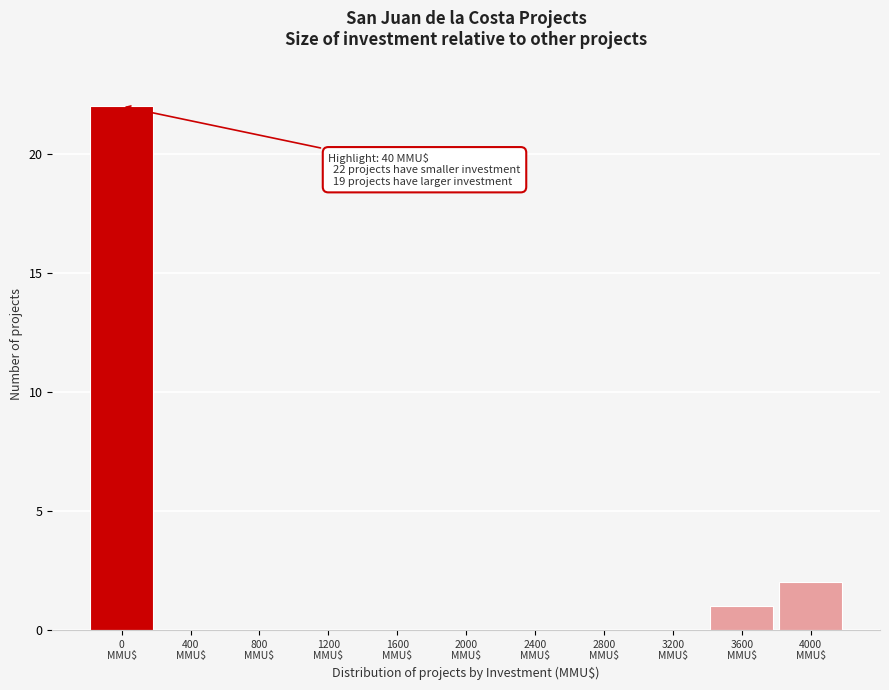

What is the greatest value displayed?

22